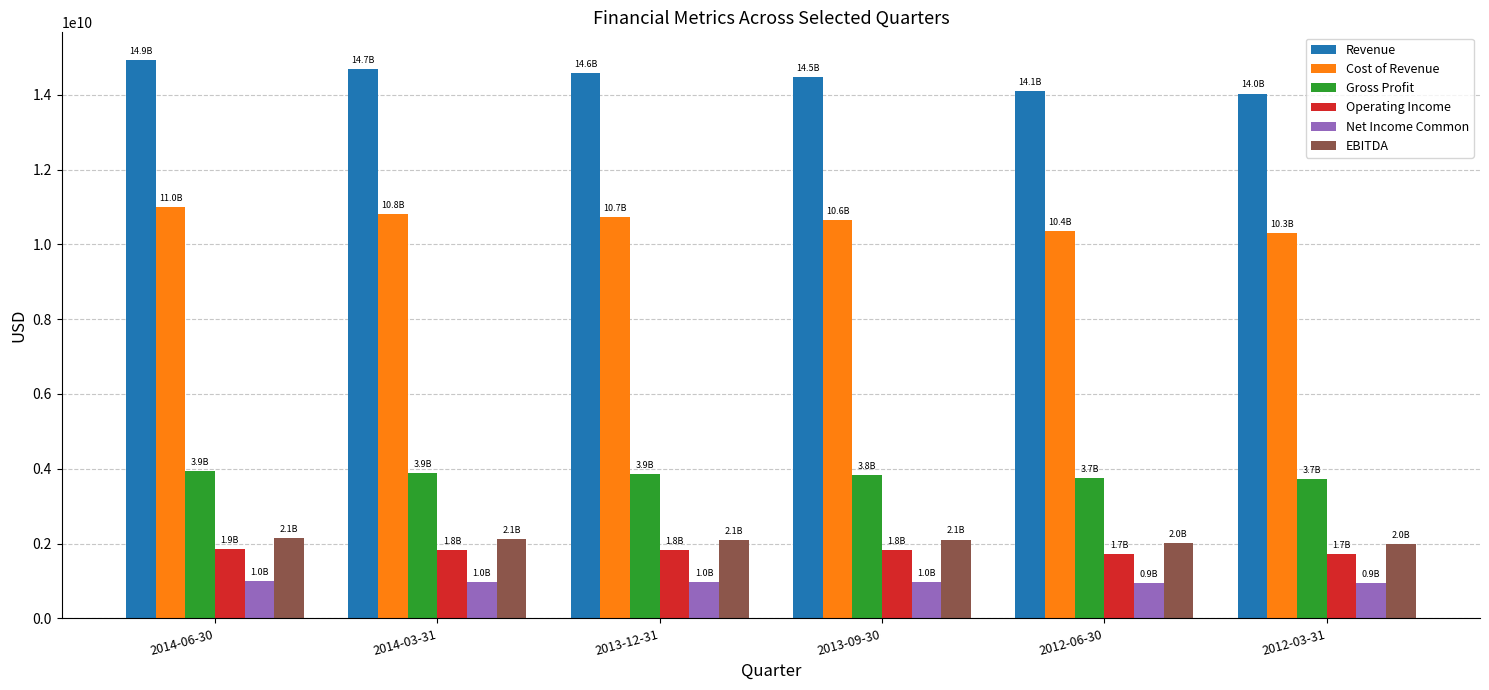

What is the difference between the maximum and minimum values in the Cost of Revenue series?

700700000